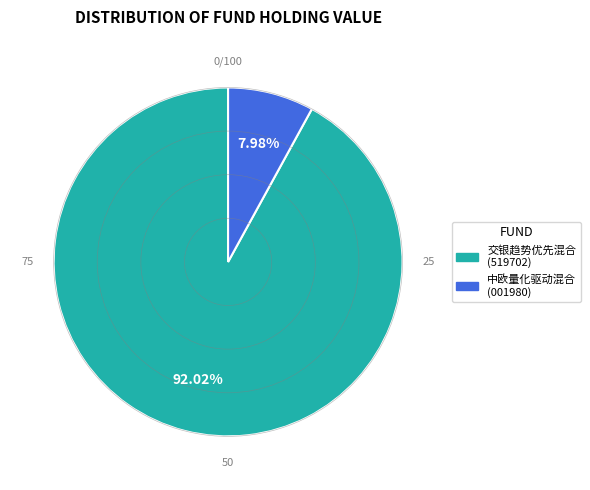

Which slice is the smallest?

中欧量化驱动混合